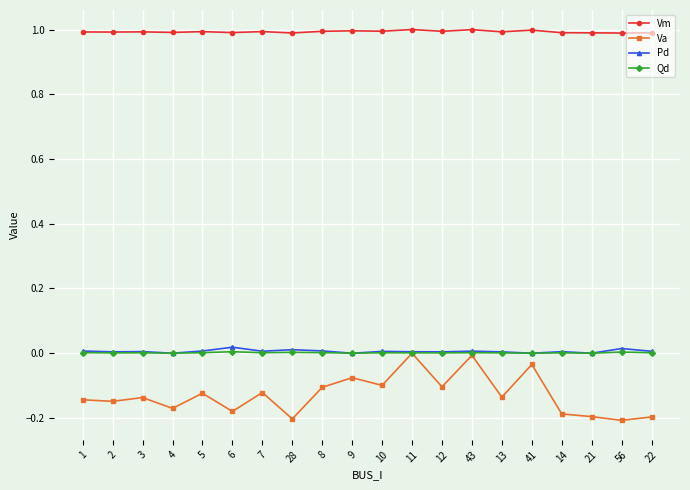

True or false: Va has more than 1 points higher than both neighbors.

True